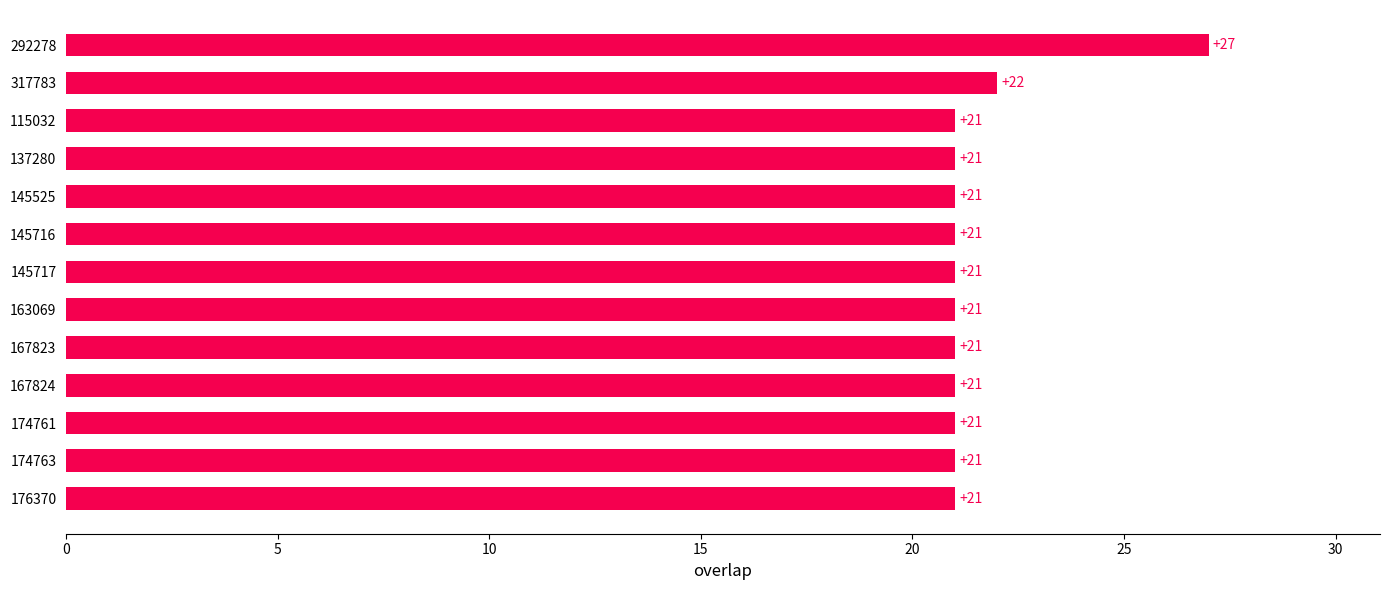

What is the smallest value displayed?

21